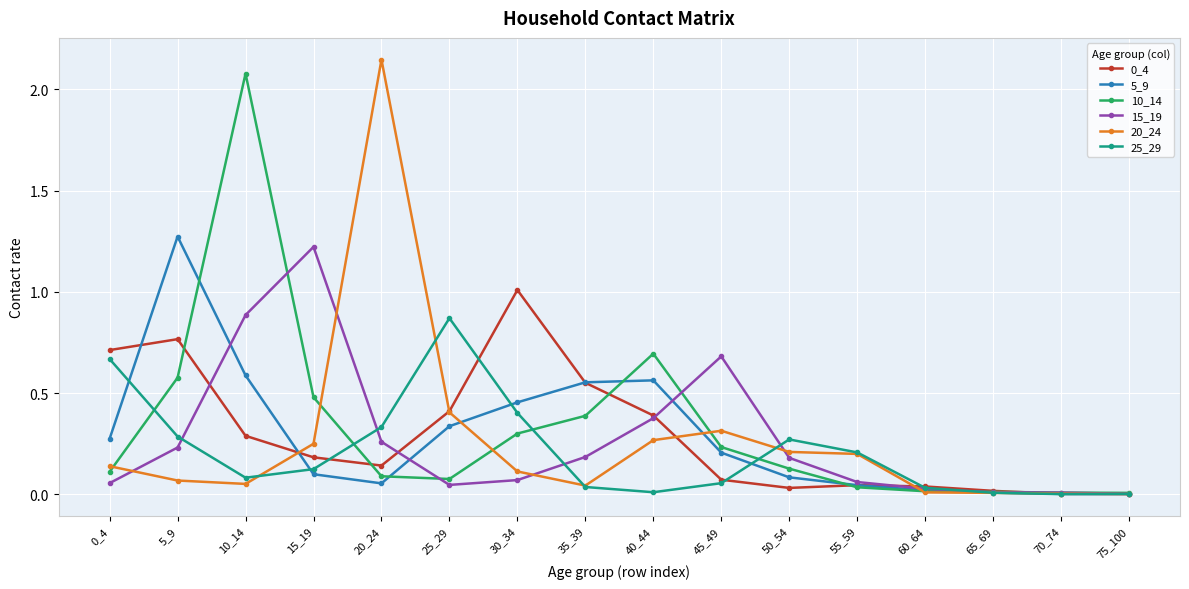

The 0_4 series shows 0.0 at 60_64. True or false?

True